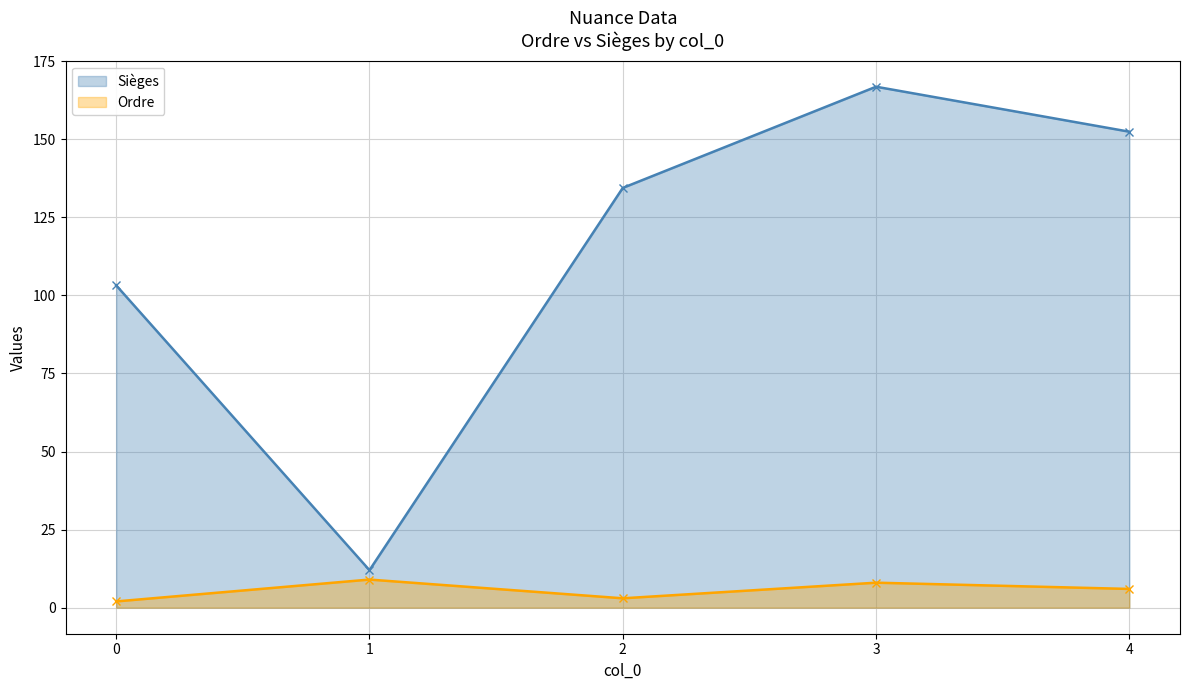

Which has a higher value, 4 or 3?

3